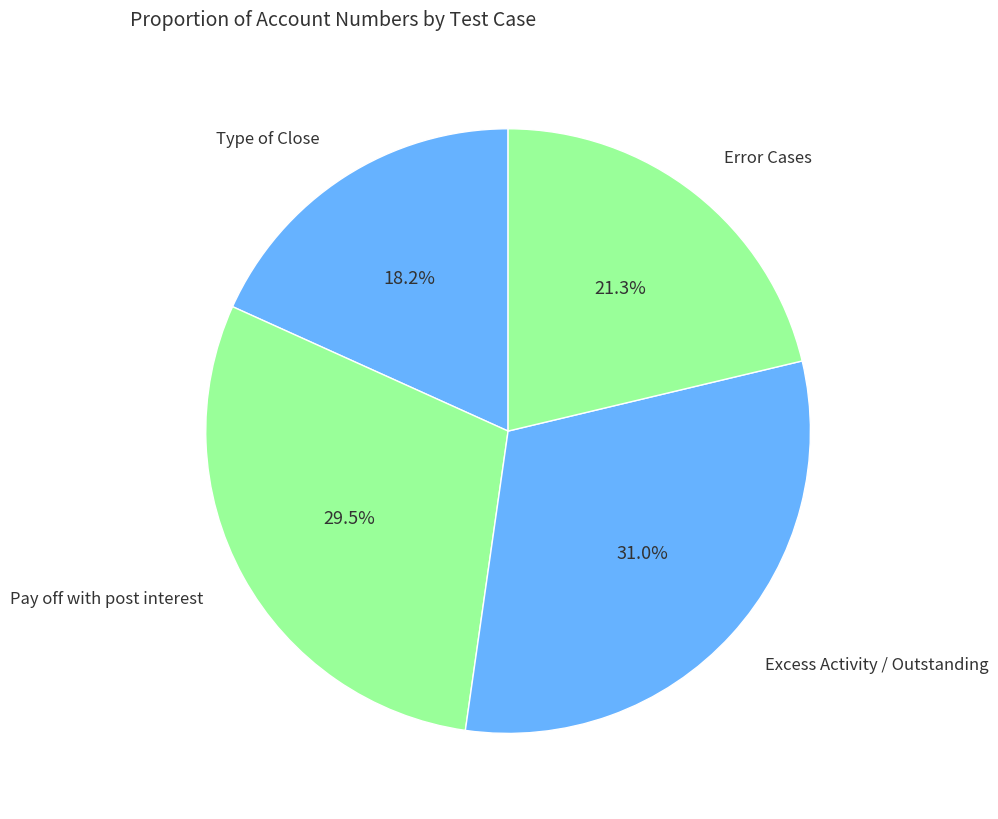

How many slices are in this pie chart?

4